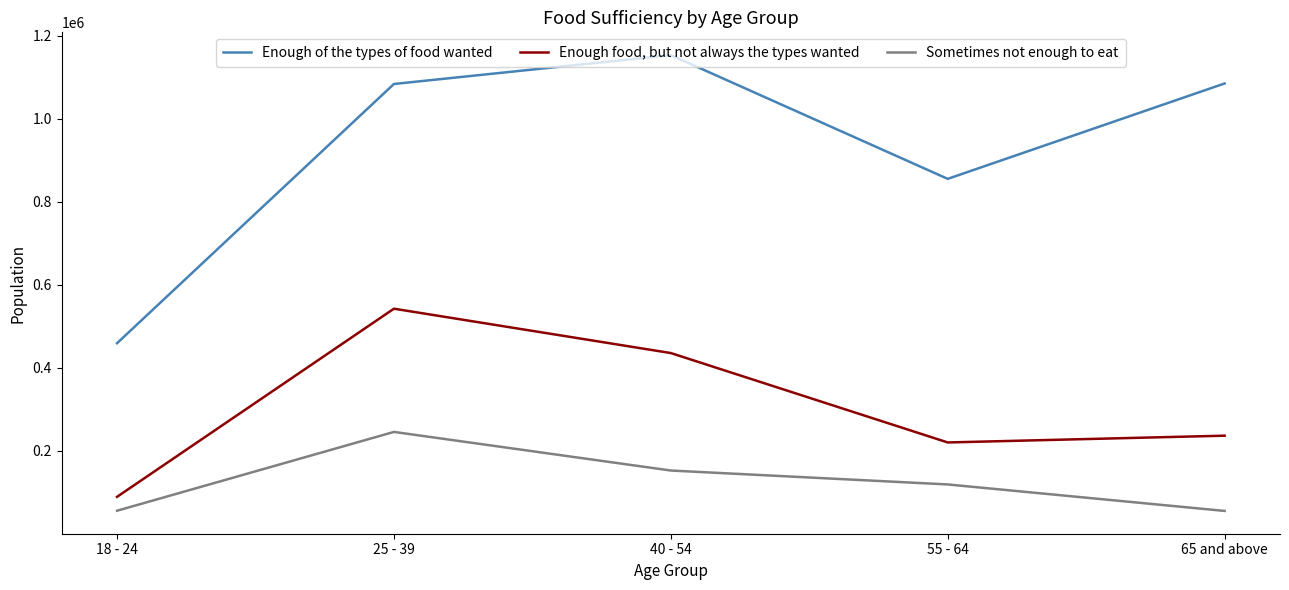

What is the sum of the Sometimes not enough to eat values at 55 - 64 and 18 - 24?

174510